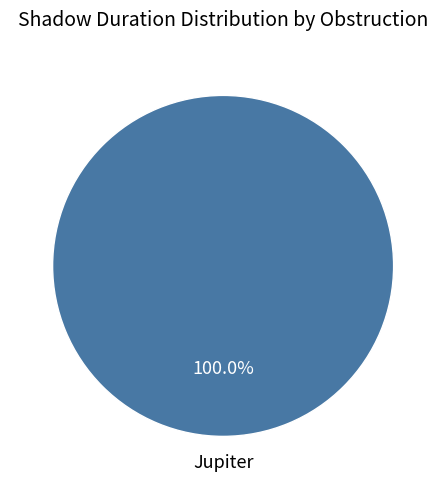

Which slice represents more than half of the pie?

Jupiter